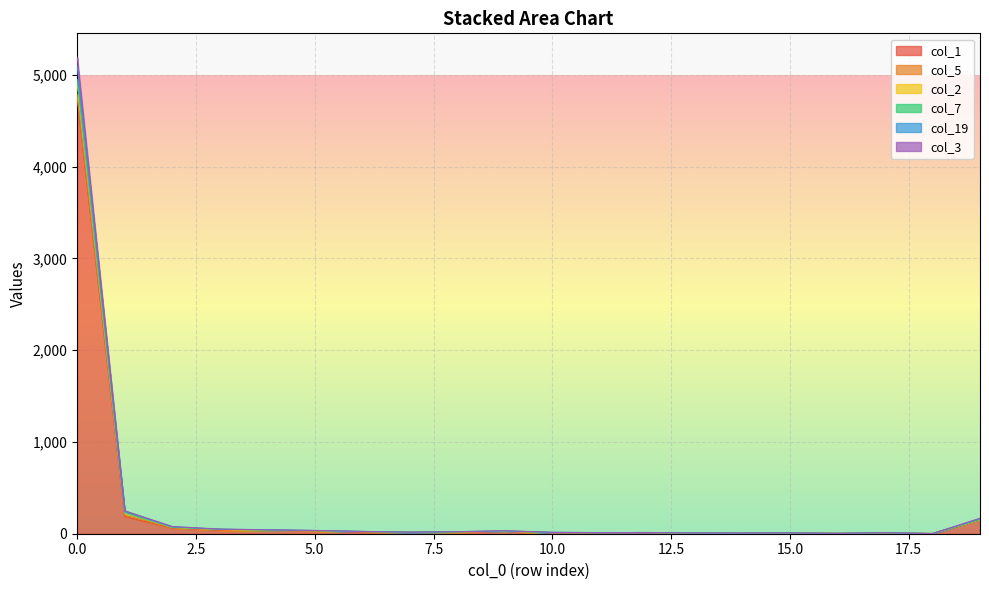

Does the chart display data point markers on the line(s)?

No